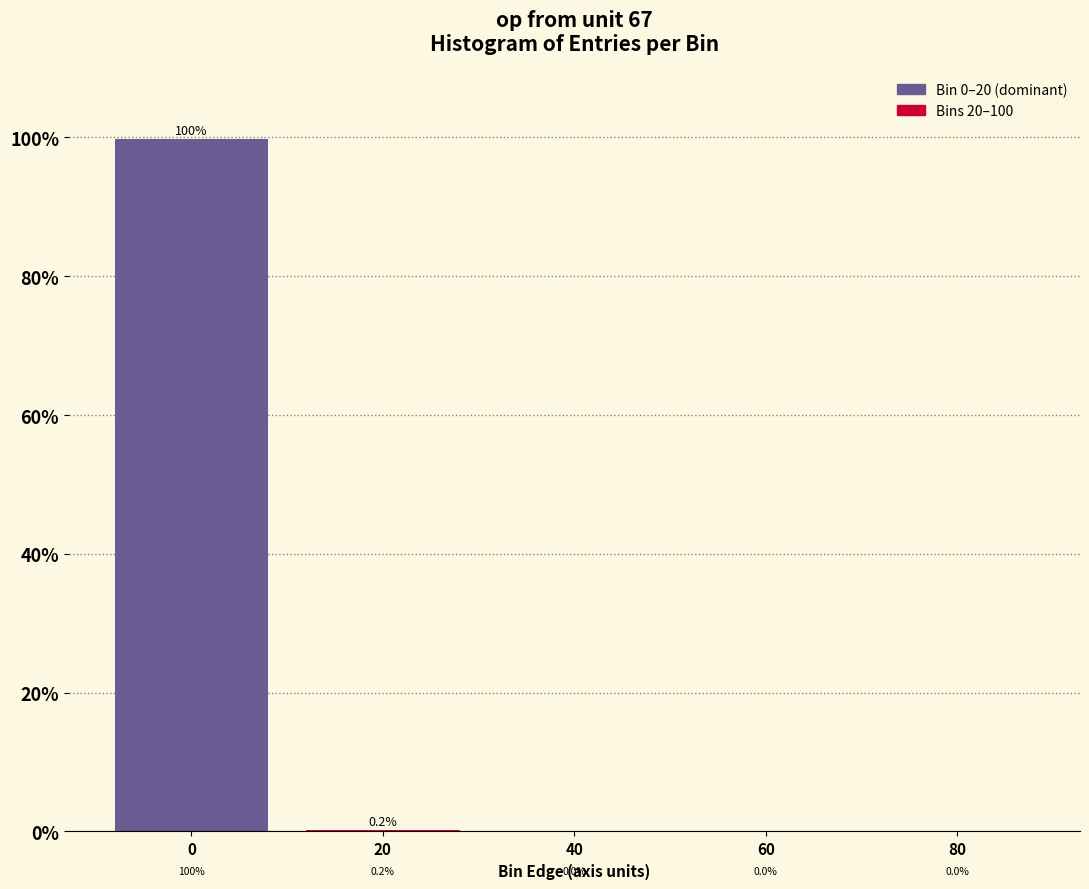

The value at 0 is 172.9. True or false?

False